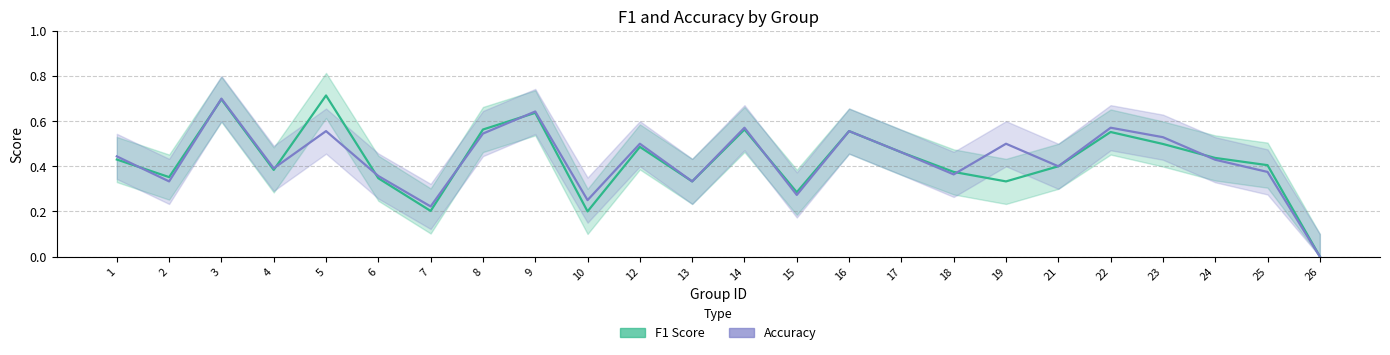

Is the value of F1 Score at 8 greater than the value of Accuracy at 6?

Yes